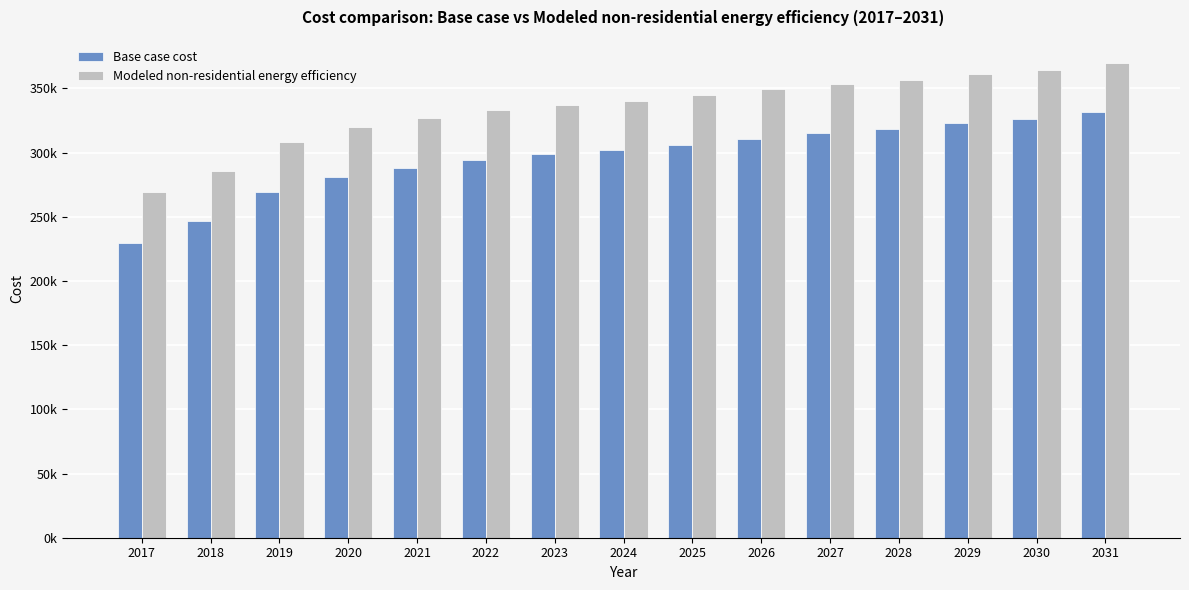

At which category does the chart reach its peak across all series?

2031